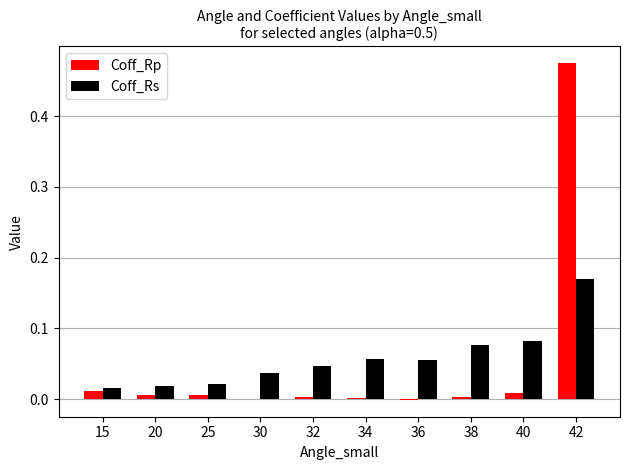

Which series has the largest total across all categories?

Coff_Rs